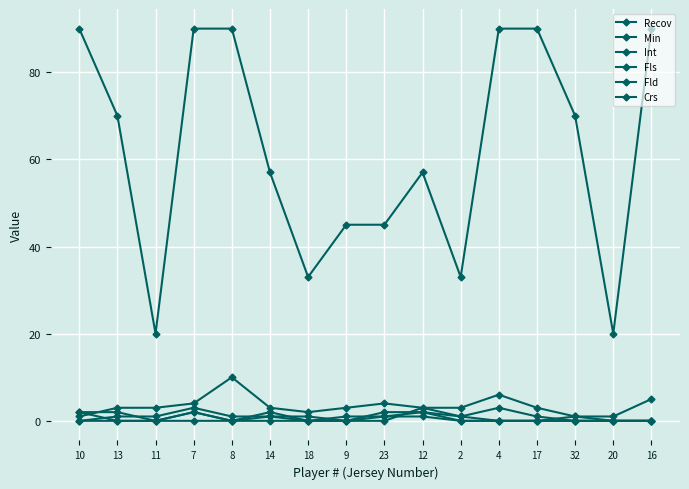

Reading left to right, transcribe all the data shown in this chart.

Recov: 10=1	13=3	11=3	7=4	8=10	14=3	18=2	9=3	23=4	12=3	2=3	4=6	17=3	32=1	20=1	16=5
Min: 10=90	13=70	11=20	7=90	8=90	14=57	18=33	9=45	23=45	12=57	2=33	4=90	17=90	32=70	20=20	16=90
Int: 10=0	13=0	11=0	7=0	8=0	14=1	18=0	9=0	23=2	12=2	2=1	4=3	17=1	32=0	20=0	16=0
Fls: 10=2	13=0	11=0	7=2	8=0	14=2	18=0	9=1	23=1	12=1	2=0	4=0	17=0	32=0	20=0	16=0
Fld: 10=2	13=2	11=0	7=2	8=0	14=0	18=0	9=0	23=1	12=2	2=0	4=0	17=0	32=0	20=0	16=0
Crs: 10=0	13=1	11=1	7=3	8=1	14=1	18=1	9=0	23=0	12=3	2=1	4=0	17=0	32=1	20=0	16=0